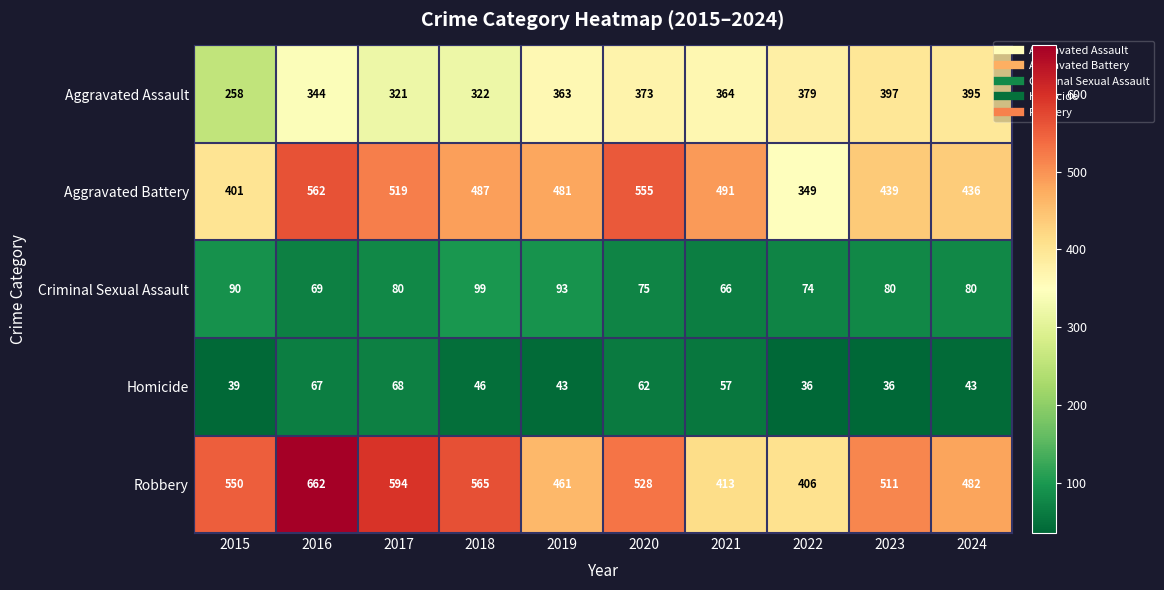

List the series in order of their peak value, lowest first.

Homicide, Criminal Sexual Assault, Aggravated Assault, Aggravated Battery, Robbery